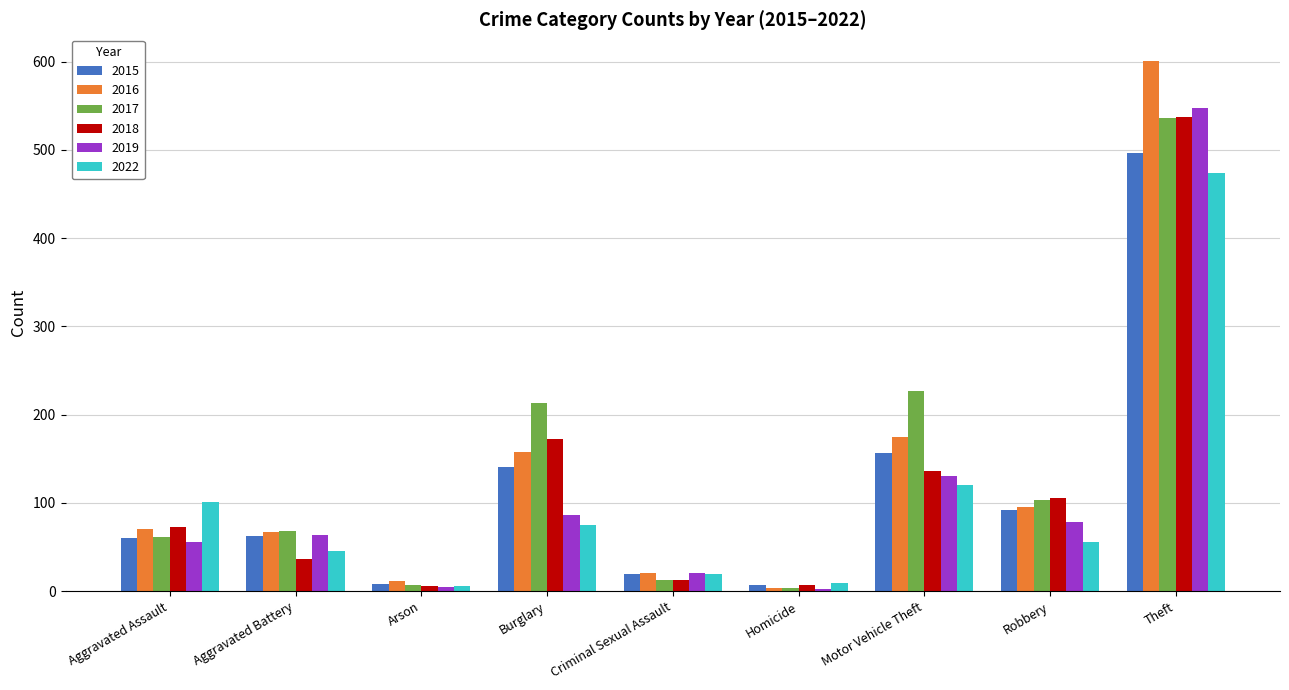

The value of 2016 at Burglary is 99. True or false?

False